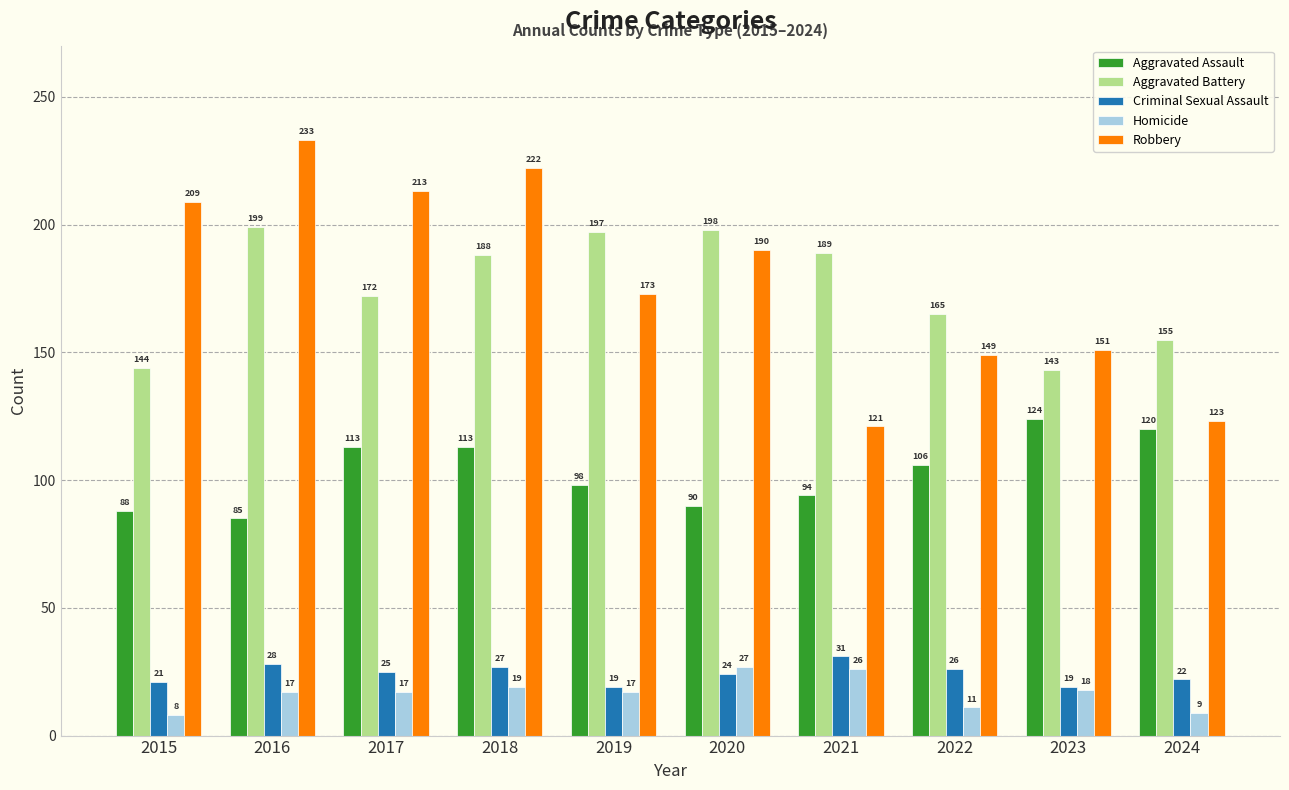

What is the minimum value for Robbery?

121